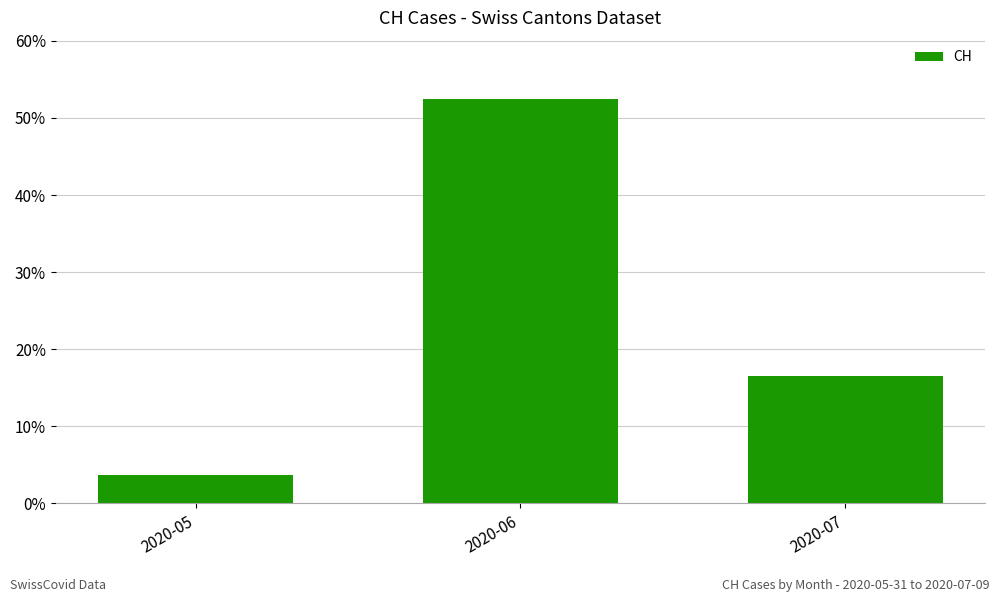

What is the maximum value shown in the chart?

52.5